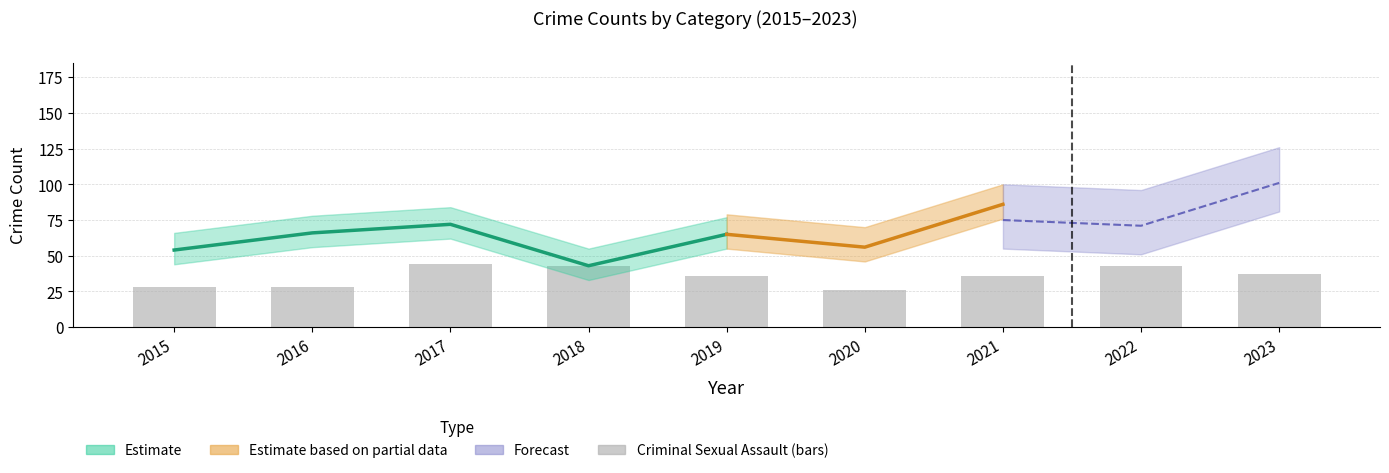

Reading right to left, transcribe all the data shown in this chart.

37	43	36	26	36	43	44	28	28